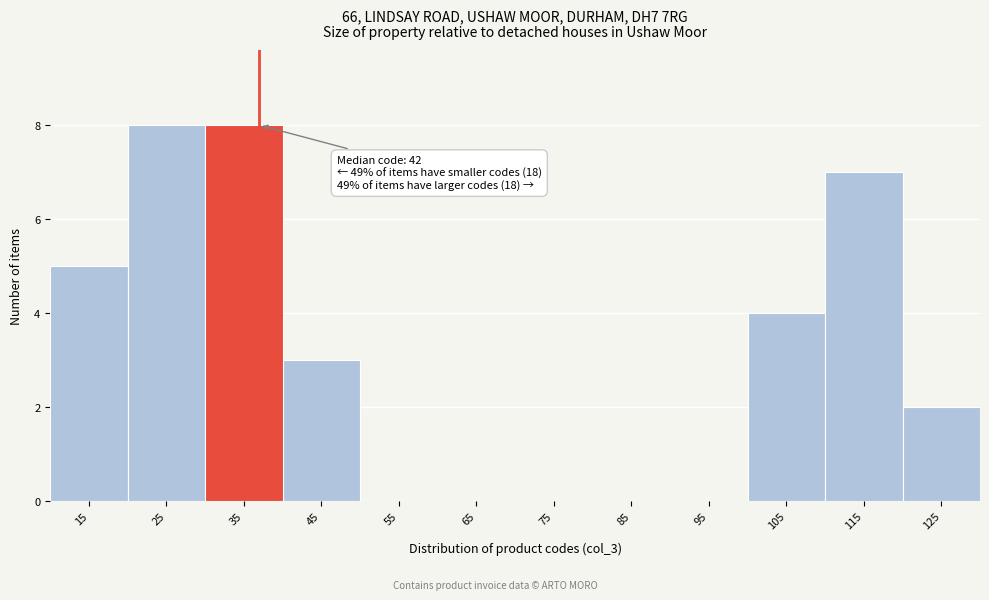

Reading left to right, what are all the values shown in this chart?

15=5	25=8	35=8	45=3	55=0	65=0	75=0	85=0	95=0	105=4	115=7	125=2